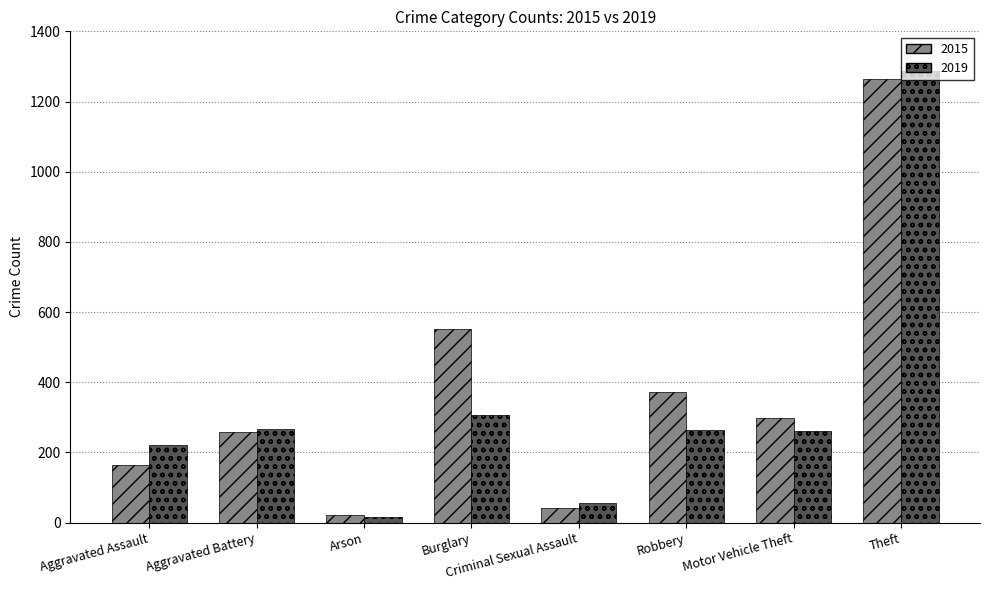

What value does the 2019 series have at Theft?

1288